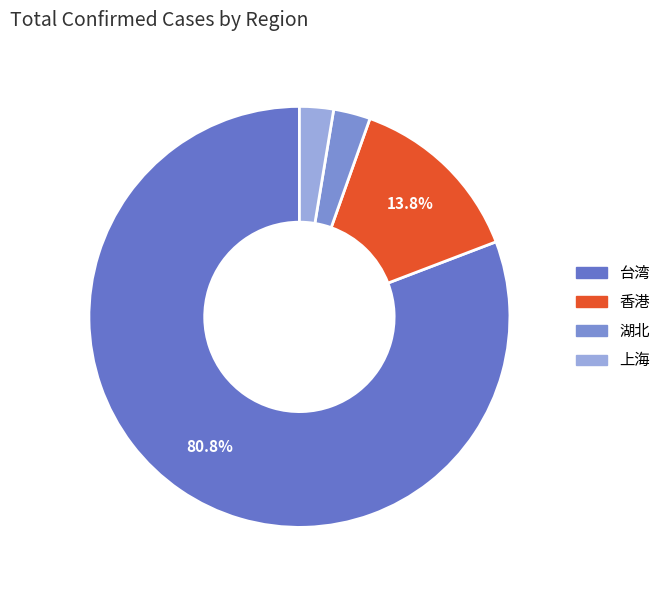

What percentage is the 香港 slice, to the nearest percent?

14%